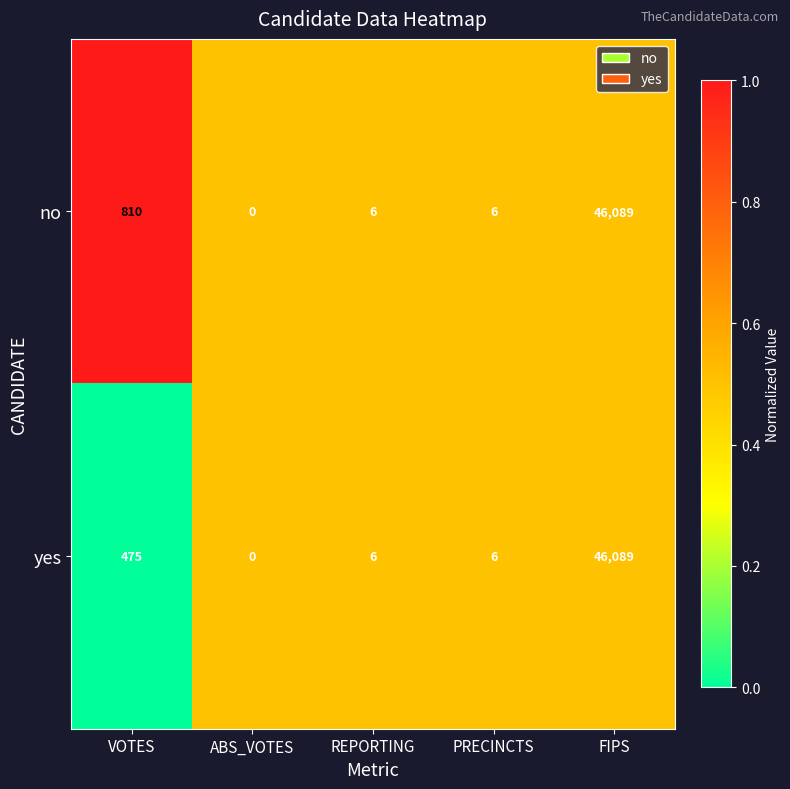

Reading left to right, transcribe all the data shown in this chart.

no: 810	0	6	6	46089
yes: 475	0	6	6	46089